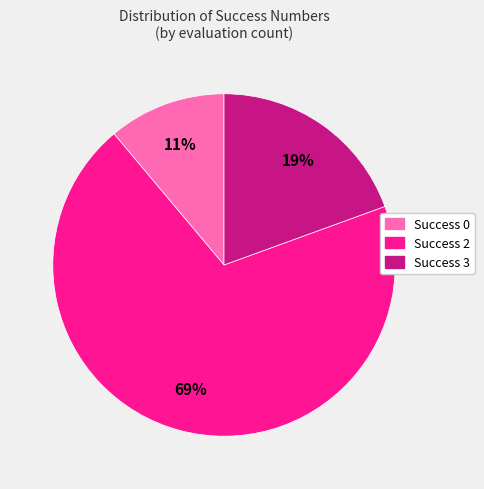

To the nearest percent, what is the average slice percentage?

33%